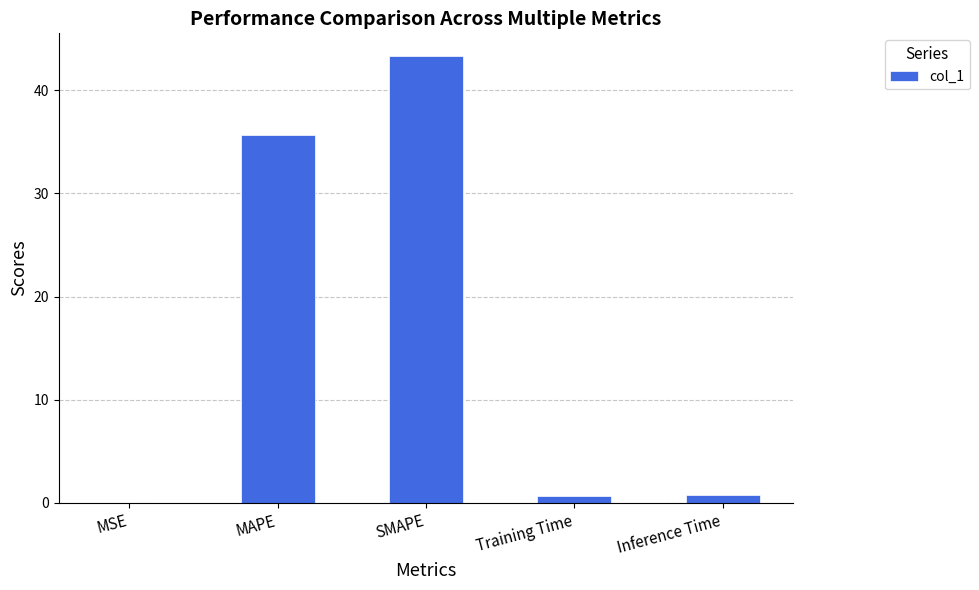

What is the average value?

16.1